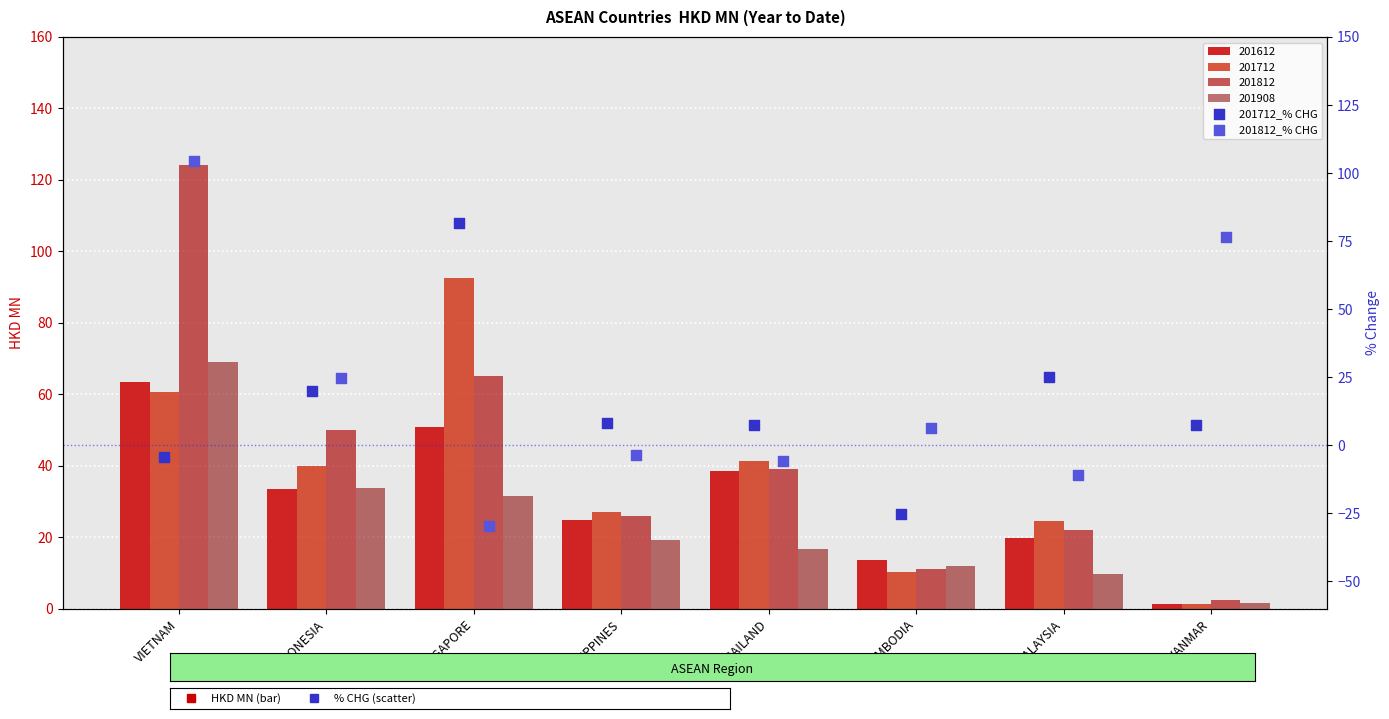

What is the total value across all series at INDONESIA?

44.6